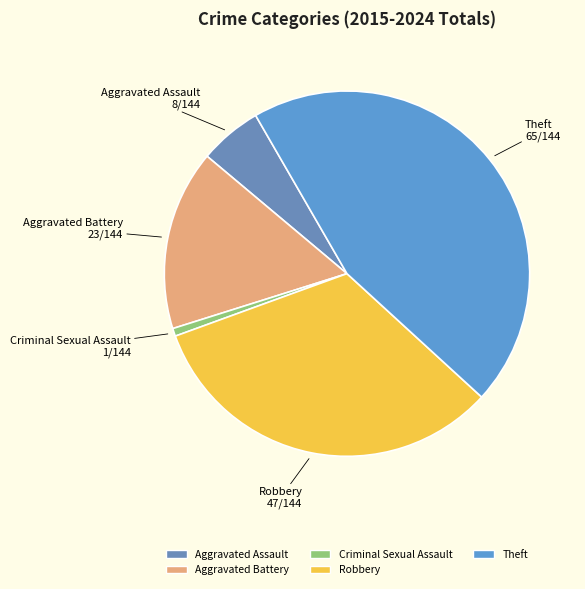

Is it true that Theft is 55% of the pie?

False